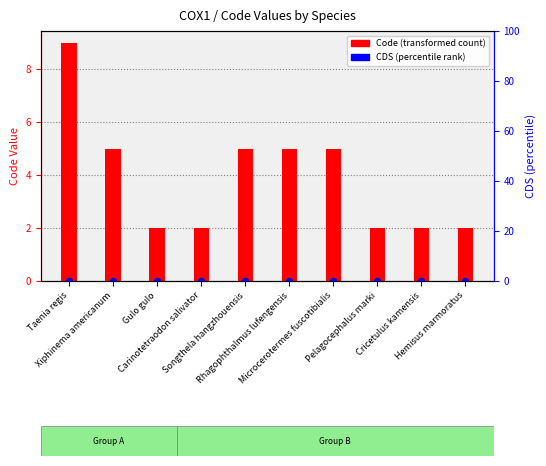

Is the value of Code (transformed count) at Songthela hangzhouensis greater than the value of CDS (percentile rank) at Taenia regis?

Yes